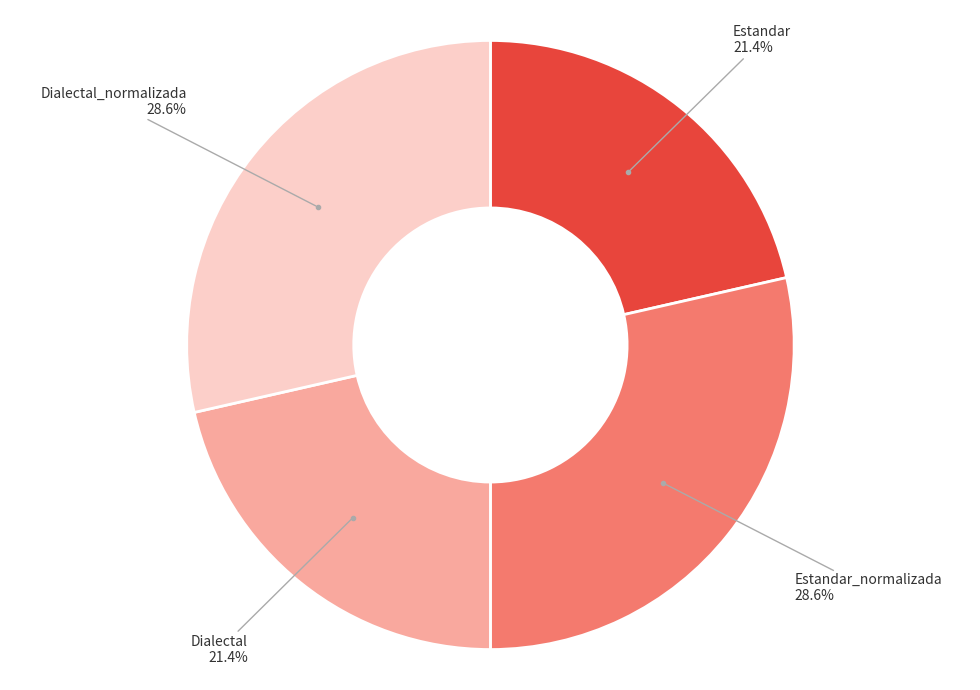

Does any single category account for the majority?

No